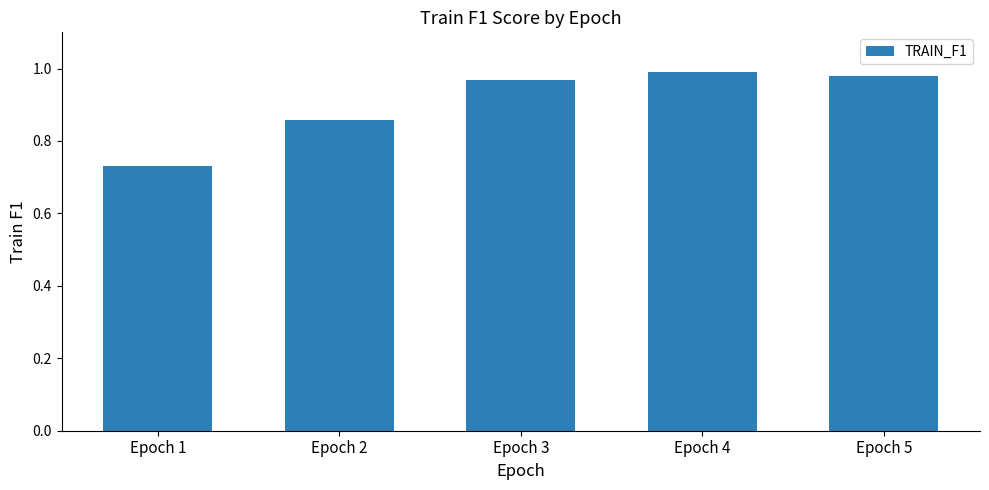

List the labels in order of value, smallest first.

Epoch 1, Epoch 2, Epoch 3, Epoch 5, Epoch 4